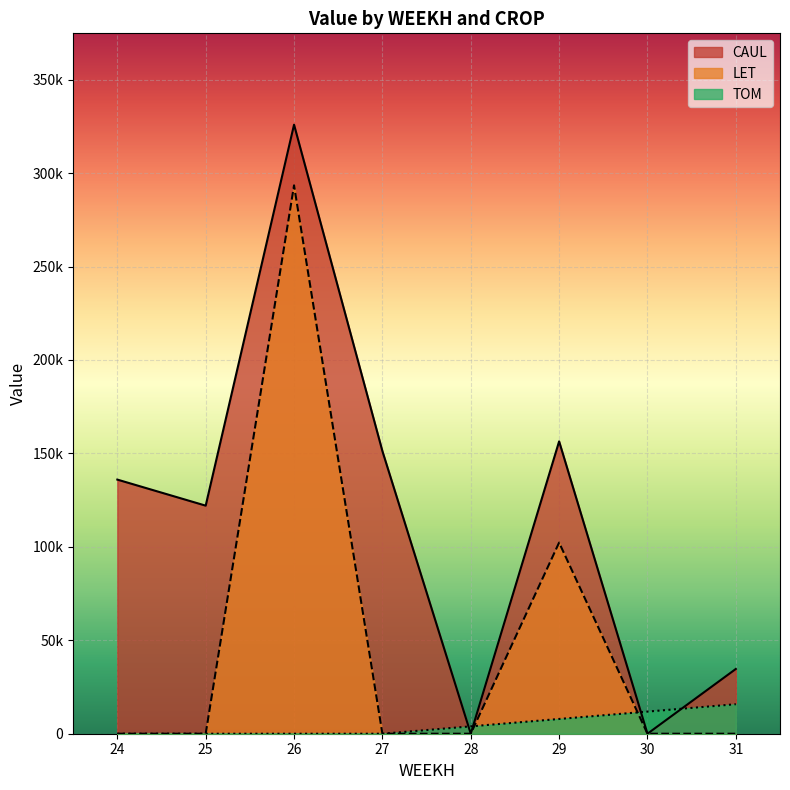

After their last crossing, which series has the higher values: TOM or LET?

TOM